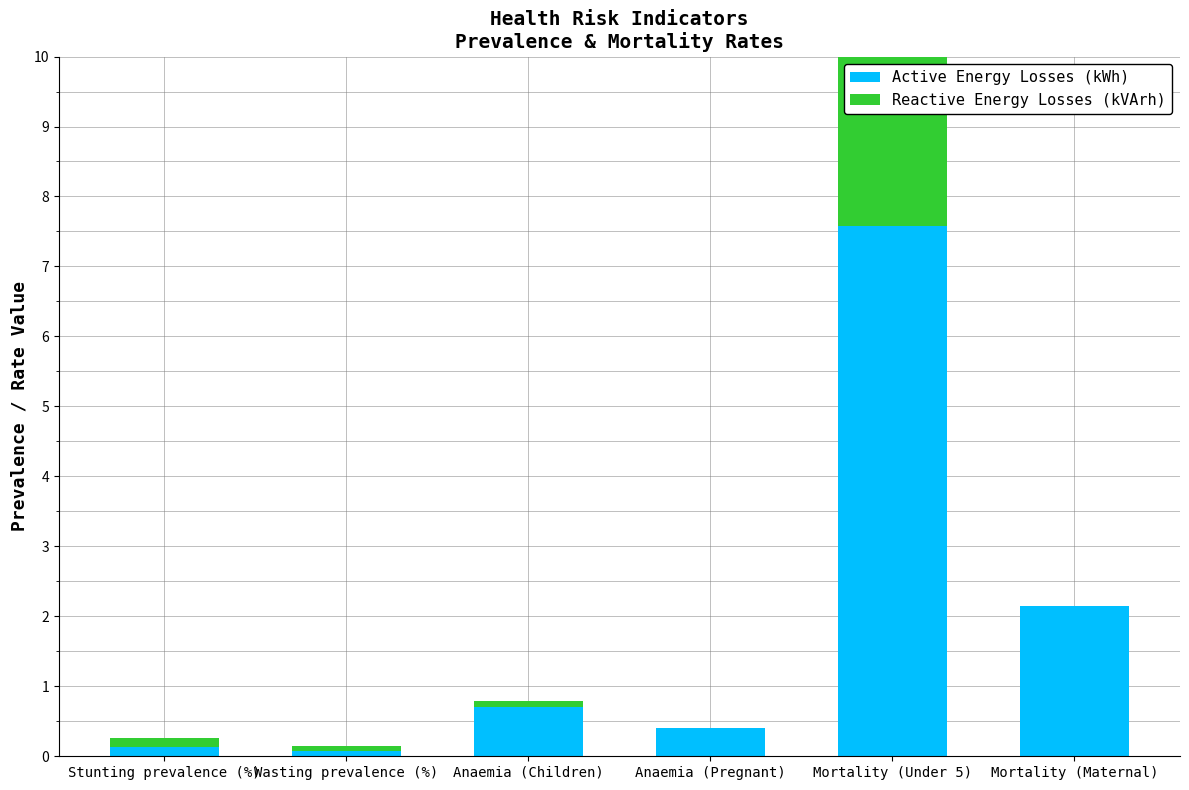

Which series has the largest total across all categories?

Active Energy Losses (kWh)